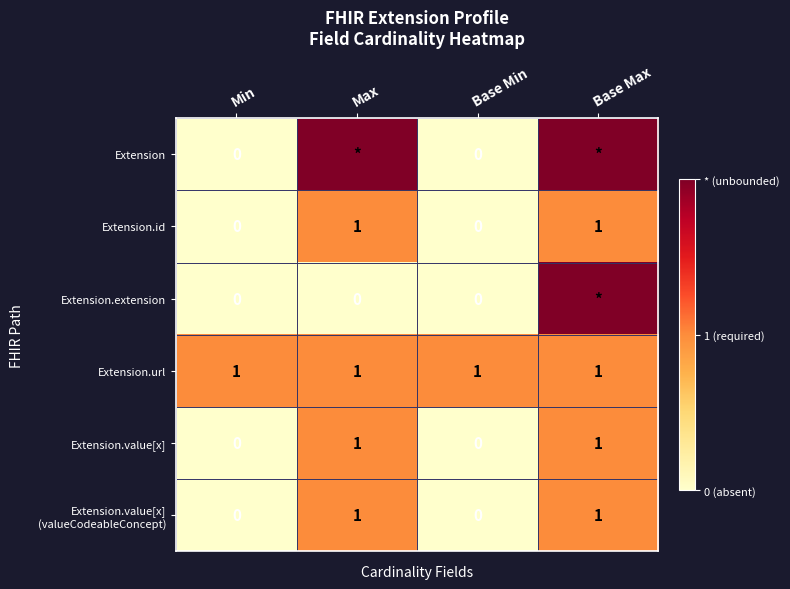

How many Extension.value[x] values are between 0 and 1?

4